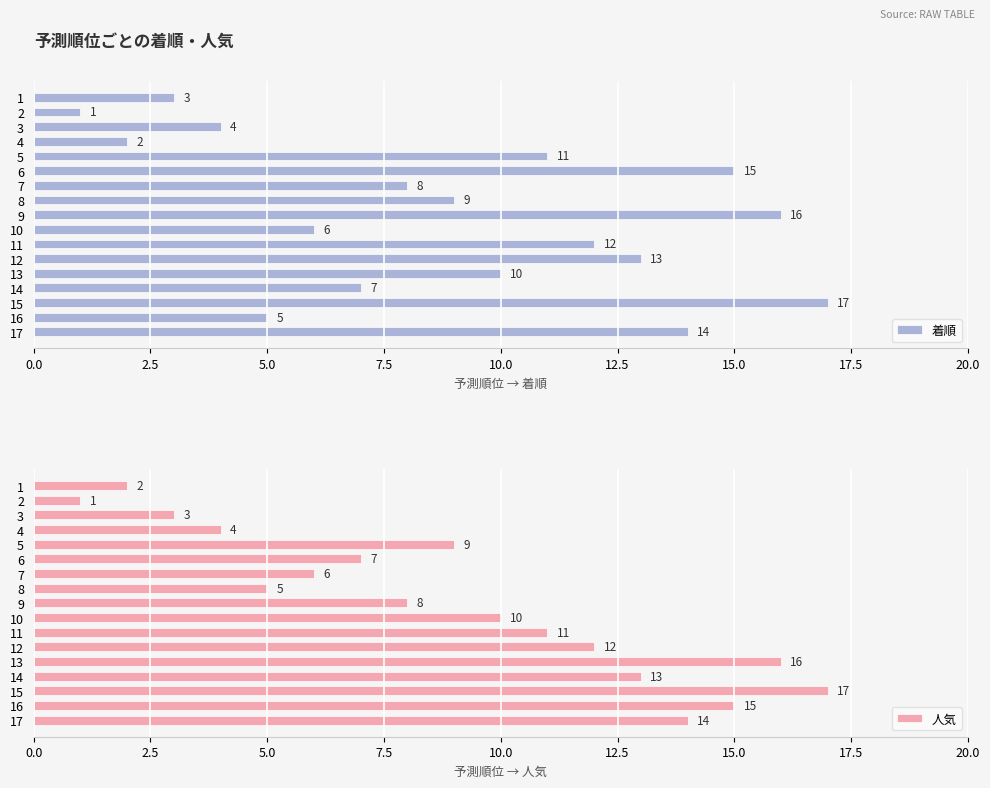

True or false: 人気 has a value of 3 at 1.

False